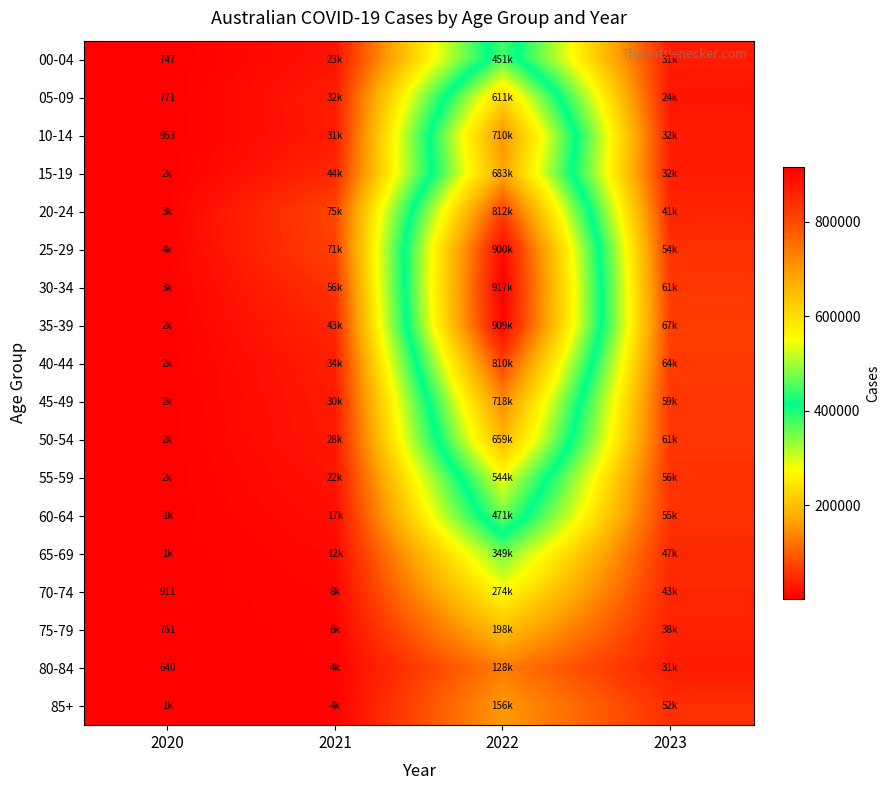

True or false: 05-09 has a value of 1178 at 2020.

False